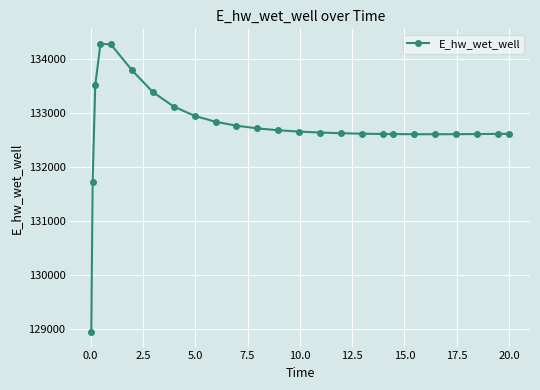

What is the minimum value shown in the chart?

128942.1